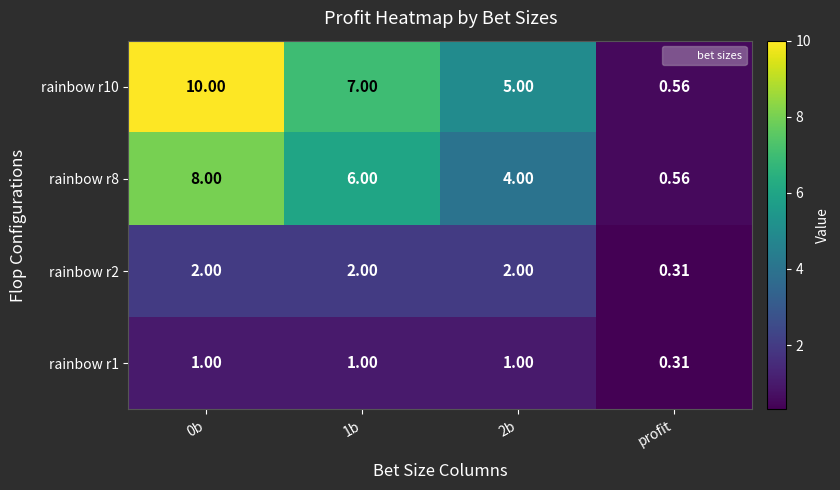

At which label is rainbow r2 closest to 1?

profit